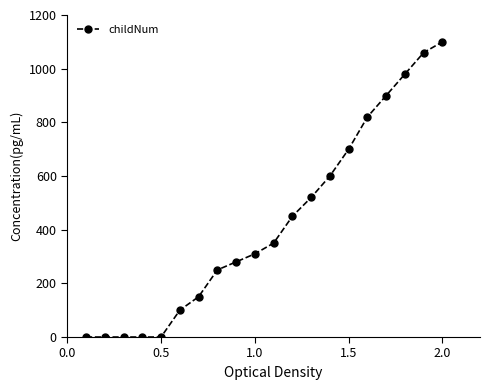

What is the value of the 17th point from the left?

900